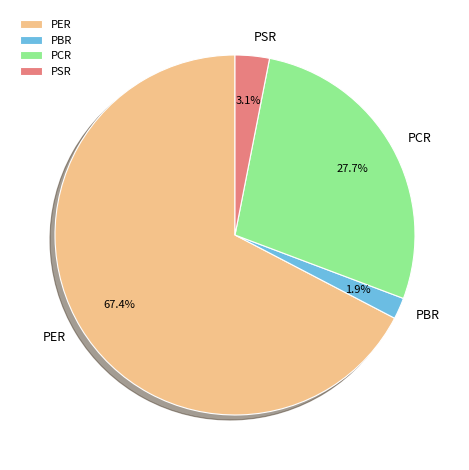

Is there a majority slice in this chart?

Yes